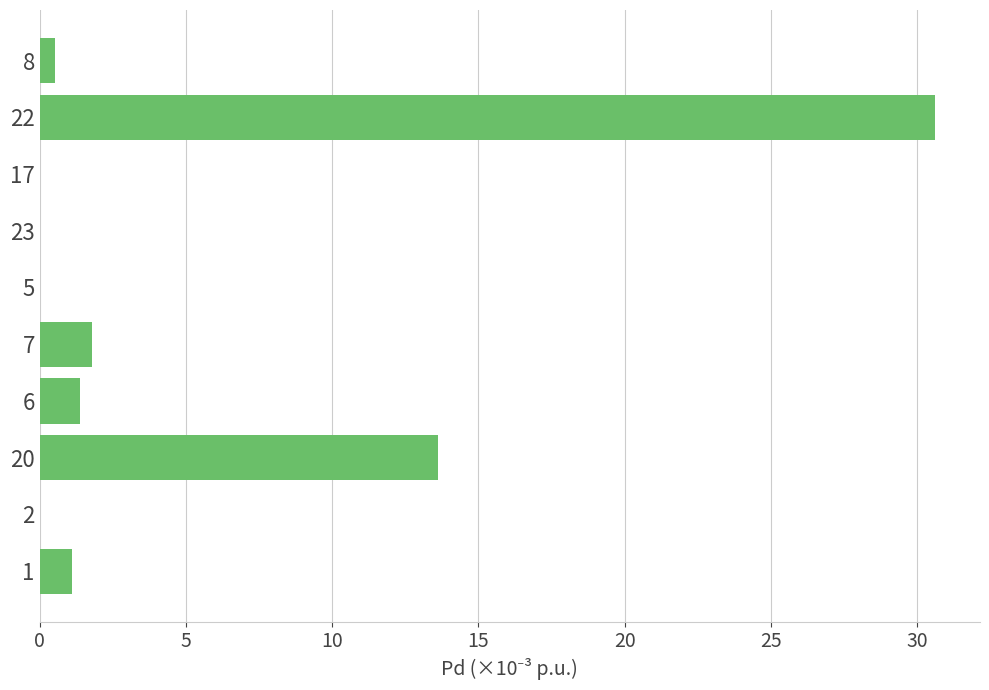

What is the maximum value shown in the chart?

30.6